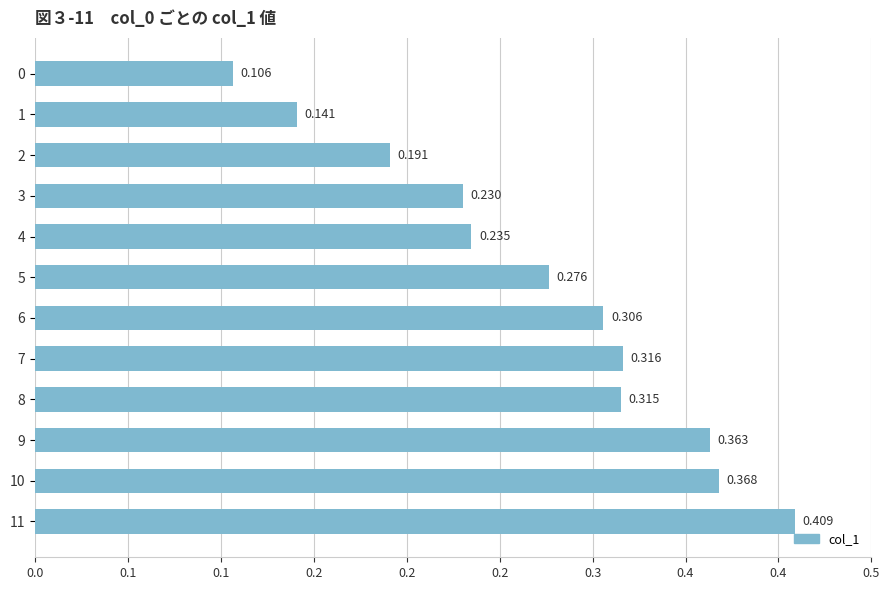

Which label corresponds to the largest value in the chart?

11